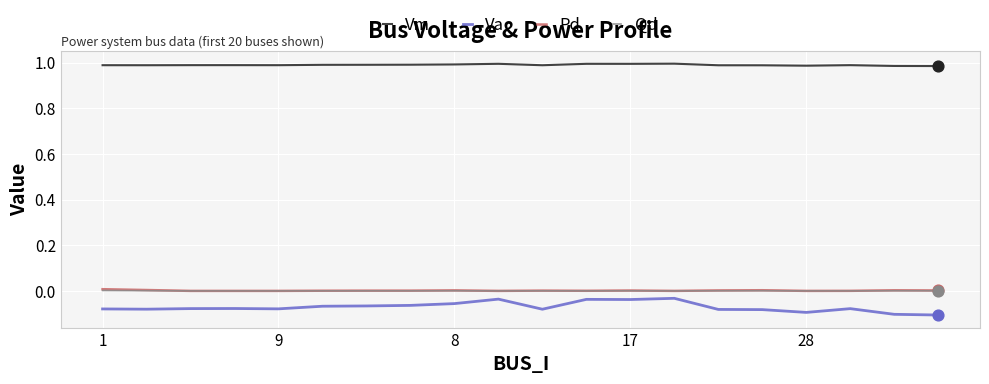

Which series has the largest total across all categories?

Vm